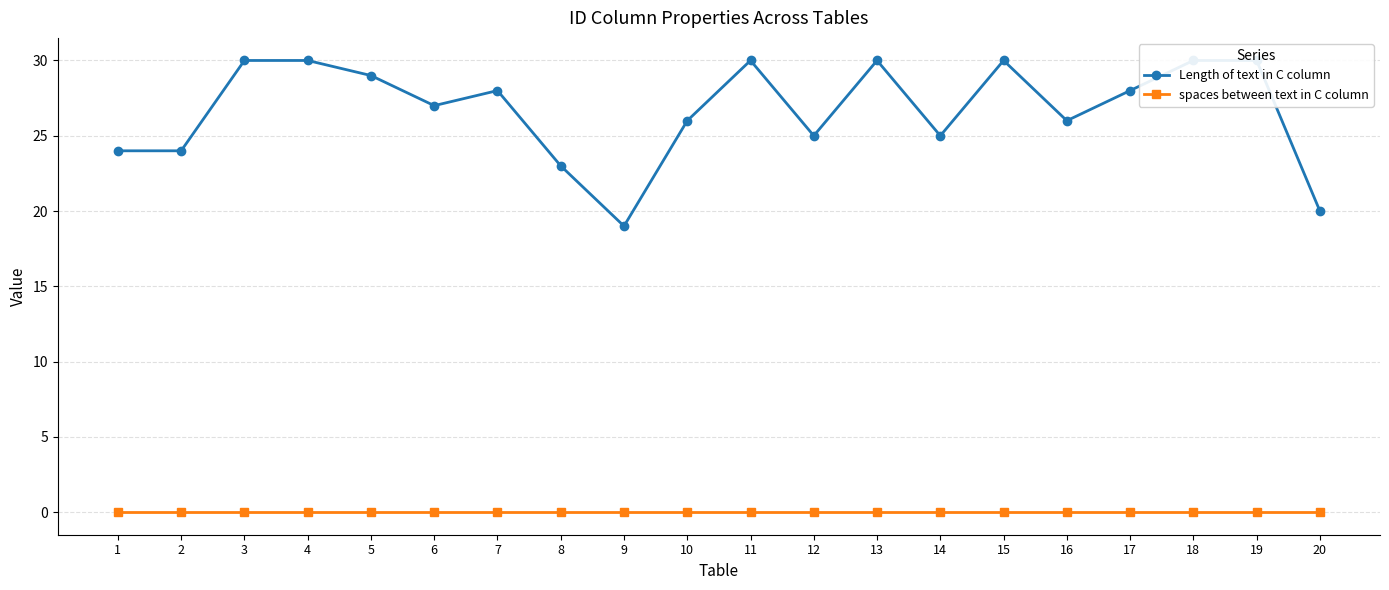

Which series changed the most between 1 and 15?

Length of text in C column